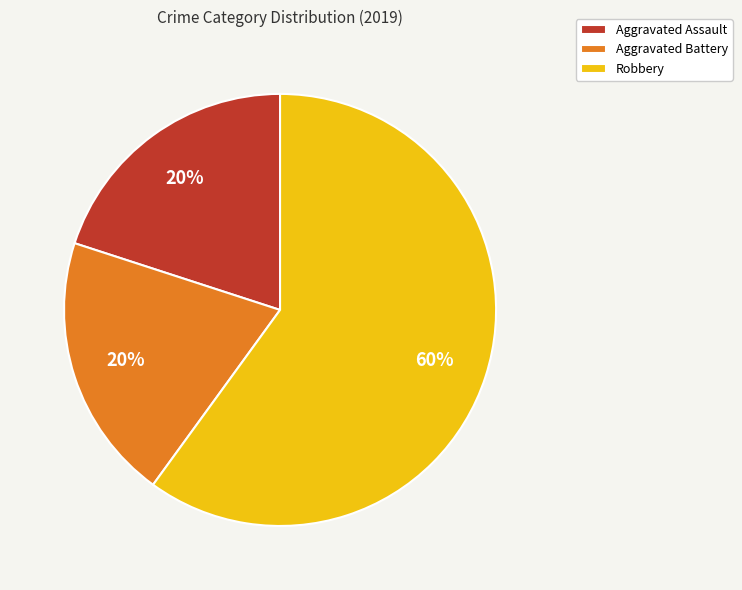

Is the sum of Robbery and Aggravated Battery greater than half?

Yes